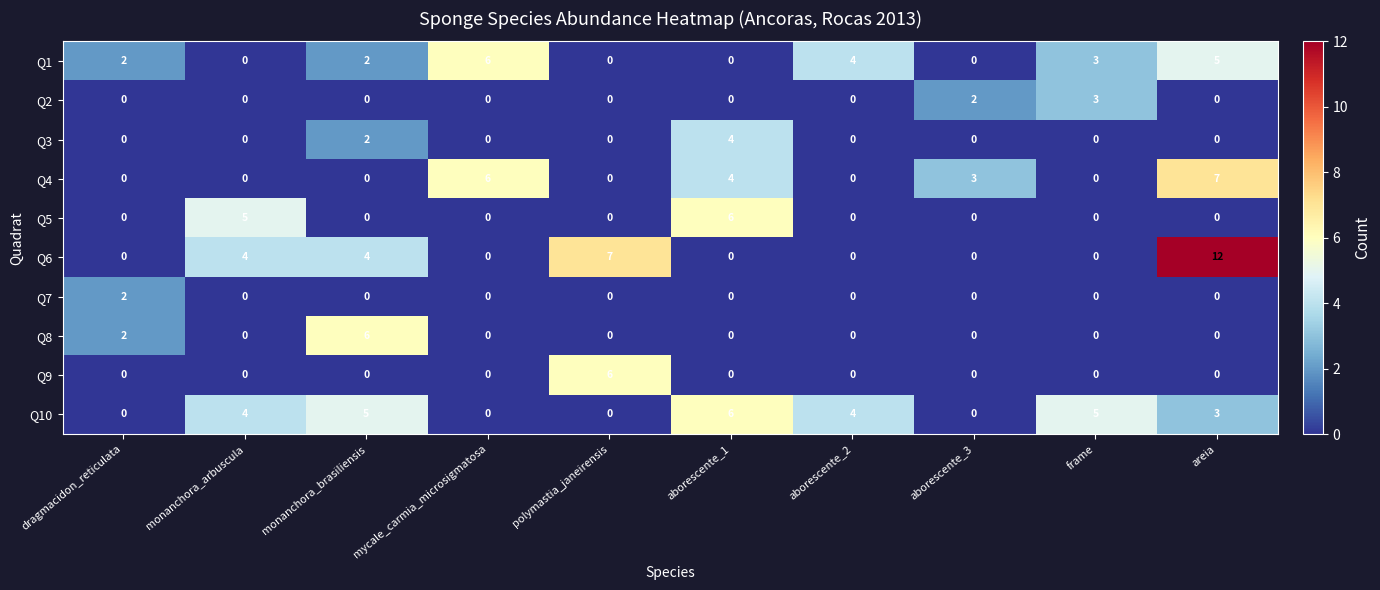

The value of Q4 at monanchora_arbuscula is -3. True or false?

False